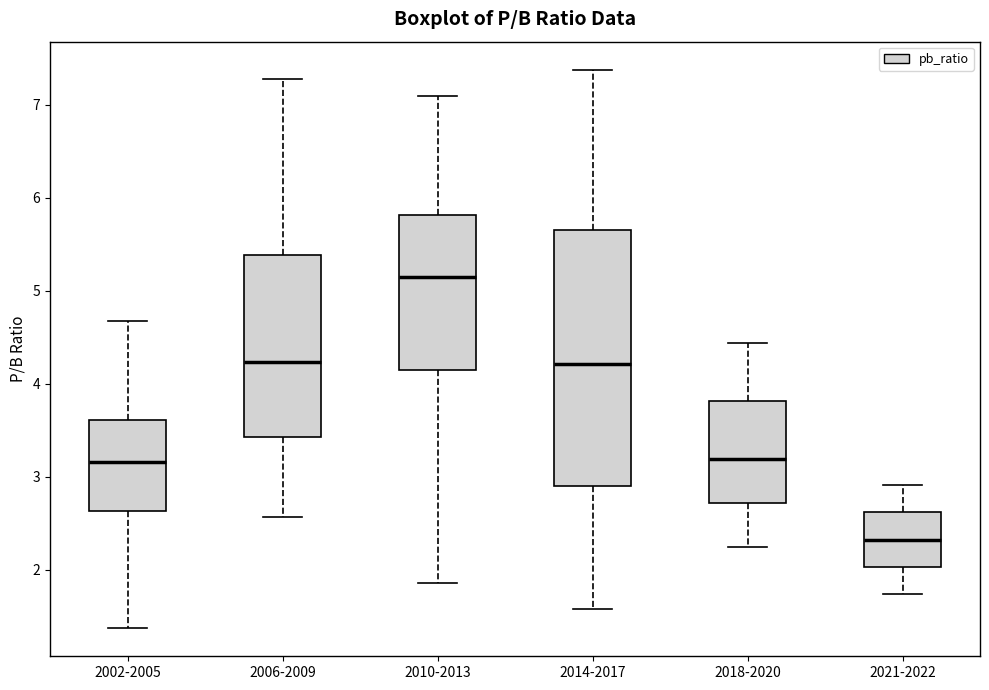

Reading left to right, read every box against the y-axis: the position of its median line, the range the box covers, and the ends of its whiskers. The values are not printed on the chart, so give them approximately, as read against the axis.

2002-2005: median 3.2, box 2.6 to 3.6, whiskers 1.4 to 4.7
2006-2009: median 4.2, box 3.4 to 5.4, whiskers 2.6 to 7.3
2010-2013: median 5.2, box 4.1 to 5.8, whiskers 1.9 to 7.1
2014-2017: median 4.2, box 2.9 to 5.7, whiskers 1.6 to 7.4
2018-2020: median 3.2, box 2.7 to 3.8, whiskers 2.2 to 4.4
2021-2022: median 2.3, box 2.0 to 2.6, whiskers 1.7 to 2.9